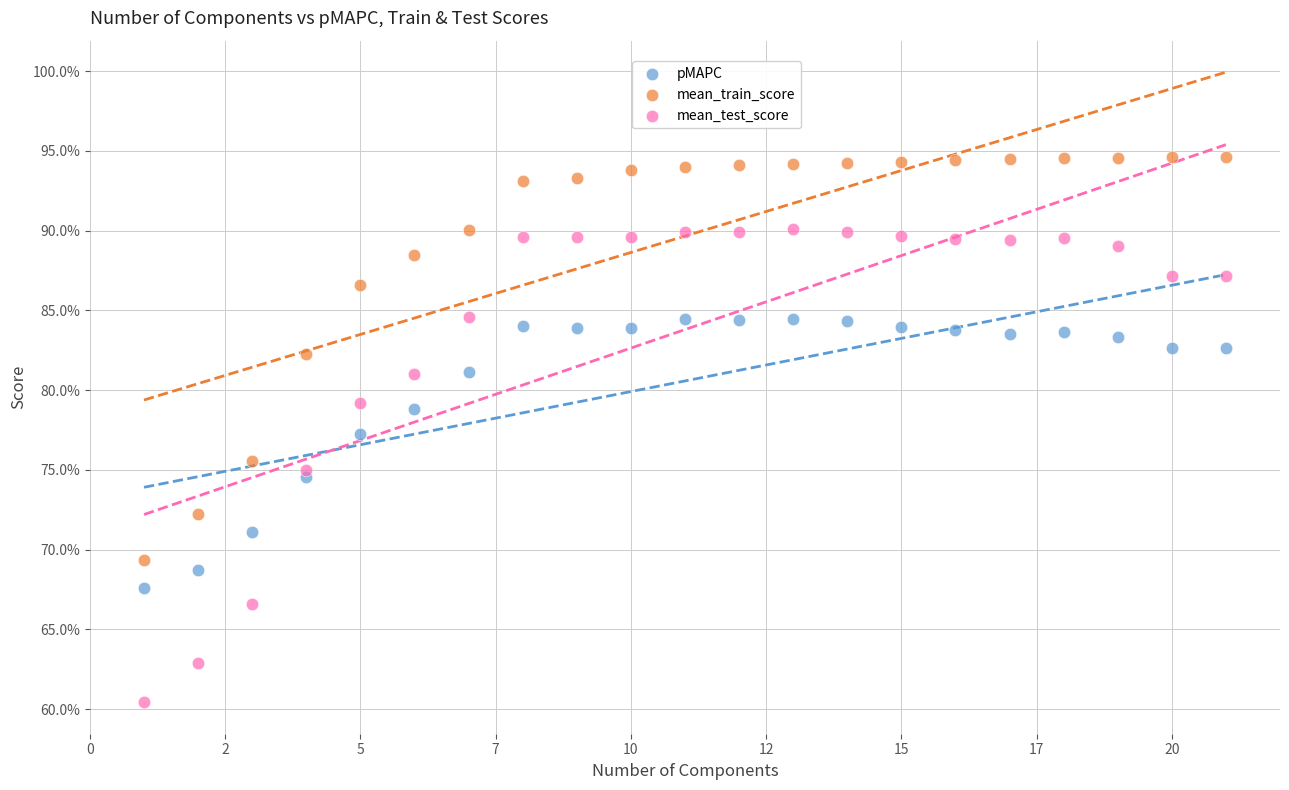

Which series has the largest Y range (max minus min)?

mean_test_score